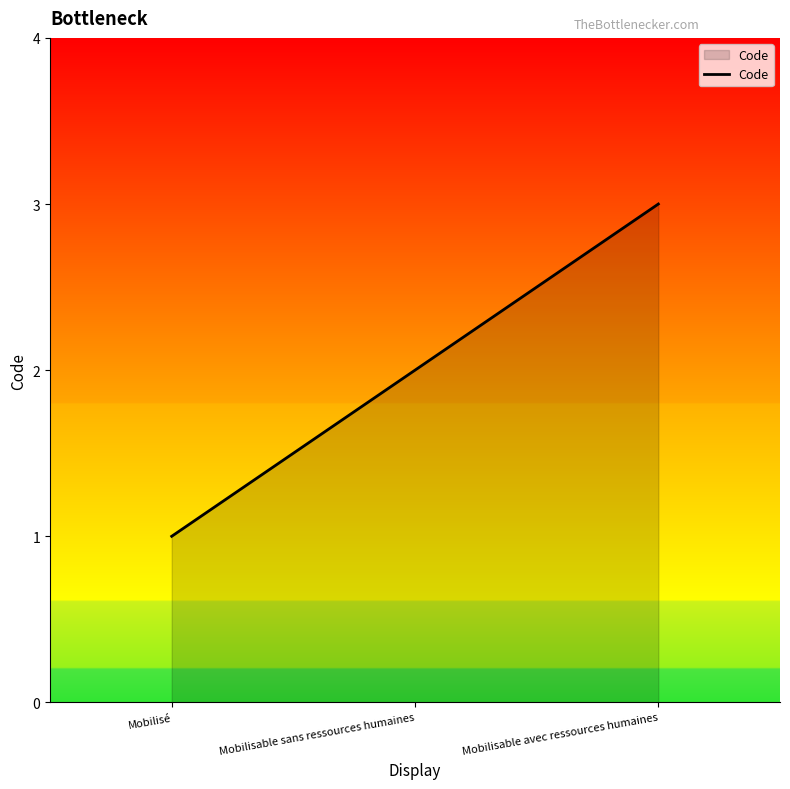

True or false: the data shows 3 at Mobilisable avec ressources humaines.

True